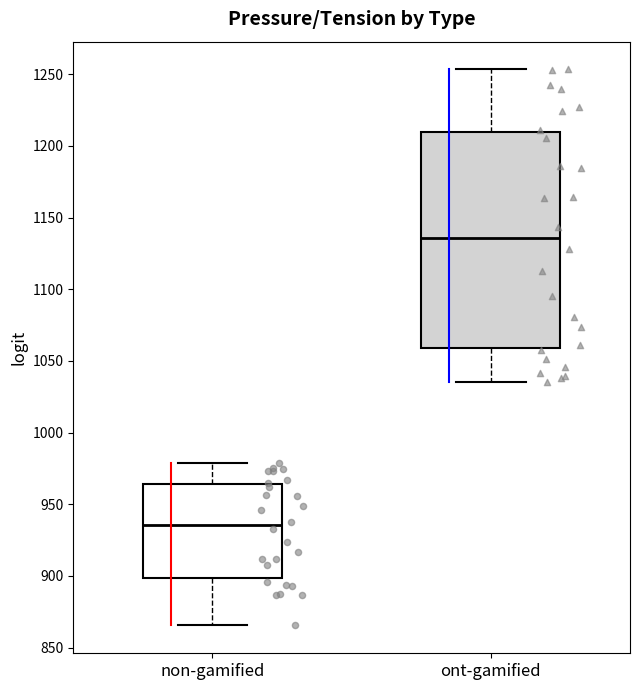

Which box is the tallest, from its lower edge to its upper edge?

ont-gamified